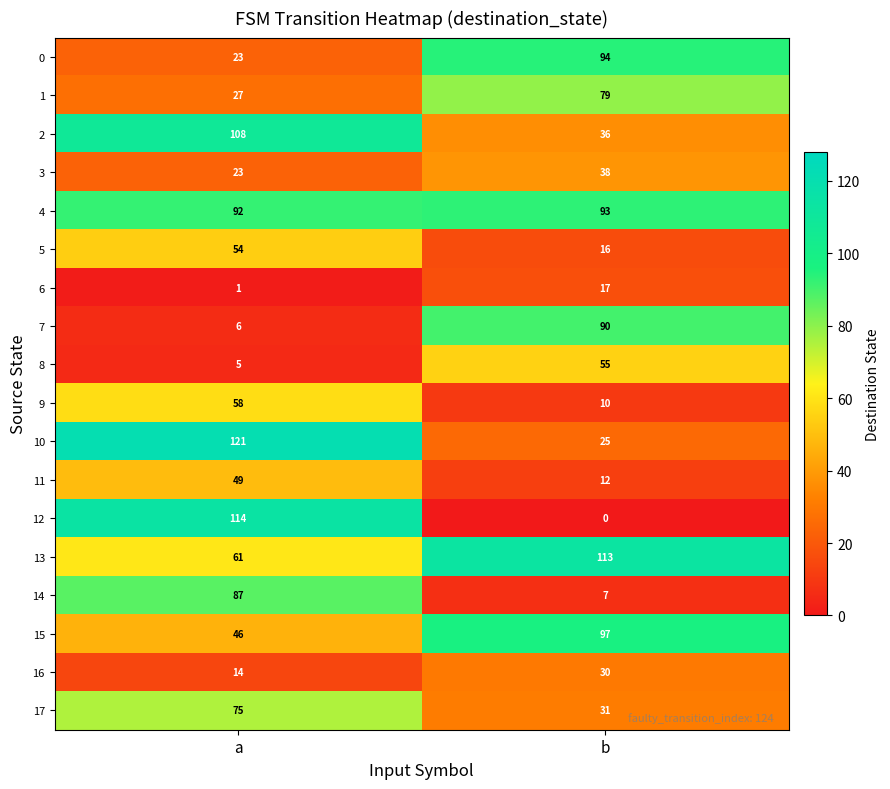

What is the average value of the 9 series?

34